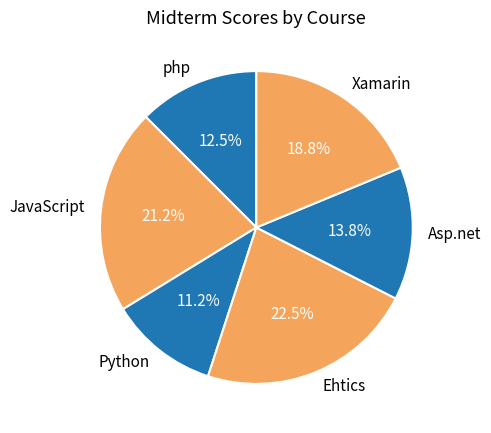

What percentage is the Xamarin slice, to the nearest percent?

19%